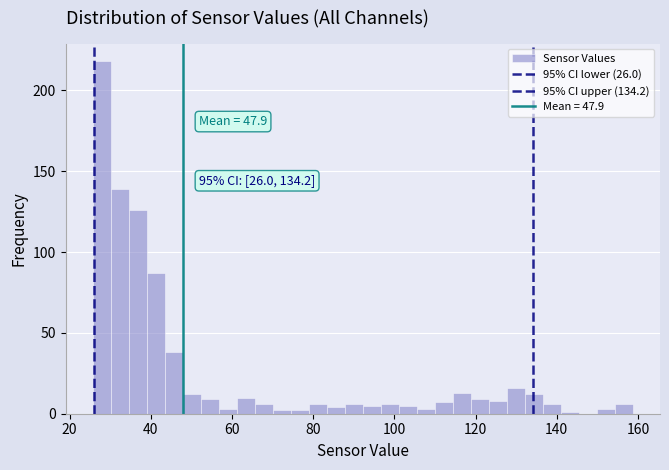

Around what value on the x-axis is the tallest bar? Give the approximate position of its centre, as read against the axis.

28